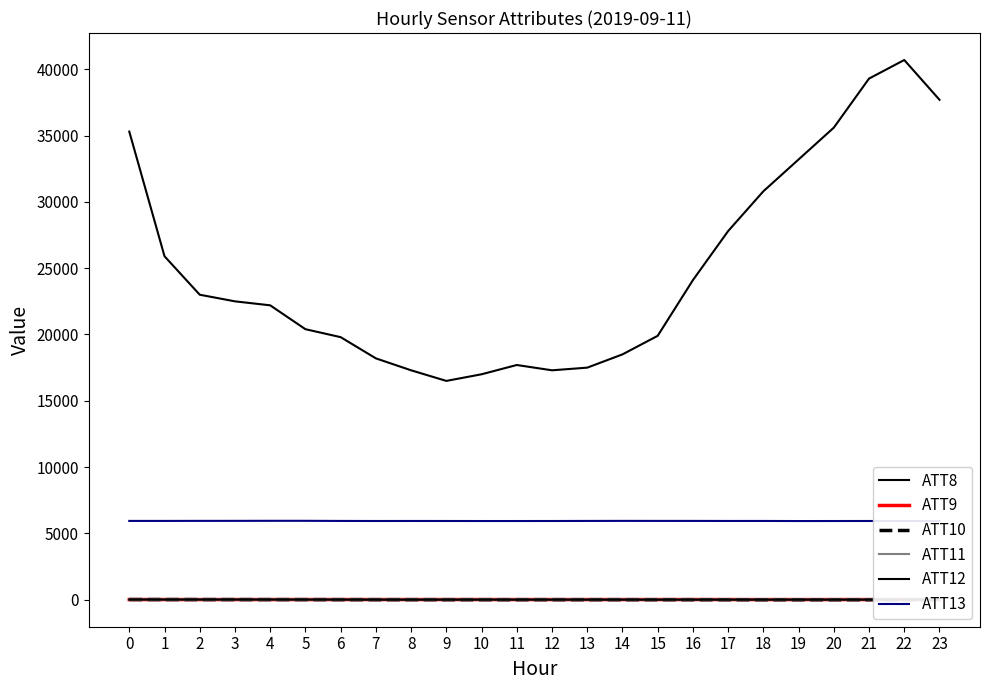

At how many categories does at least one series exceed 39305?

1